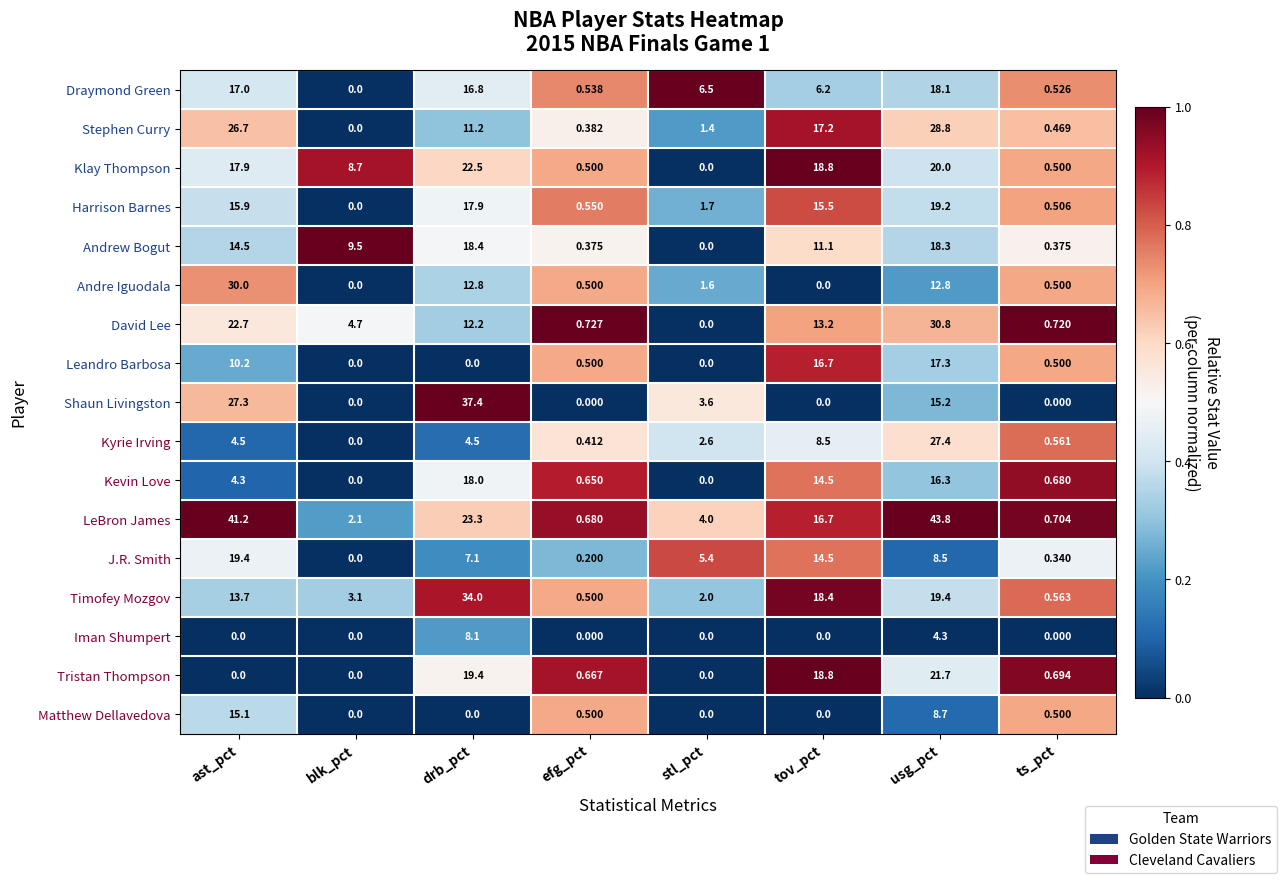

Which series has the widest spread of values?

LeBron James